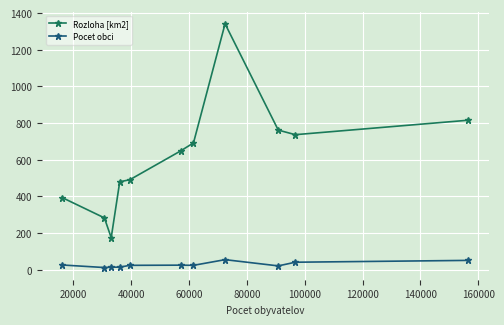

True or false: Pocet obci and Rozloha [km2] cross at least once.

False